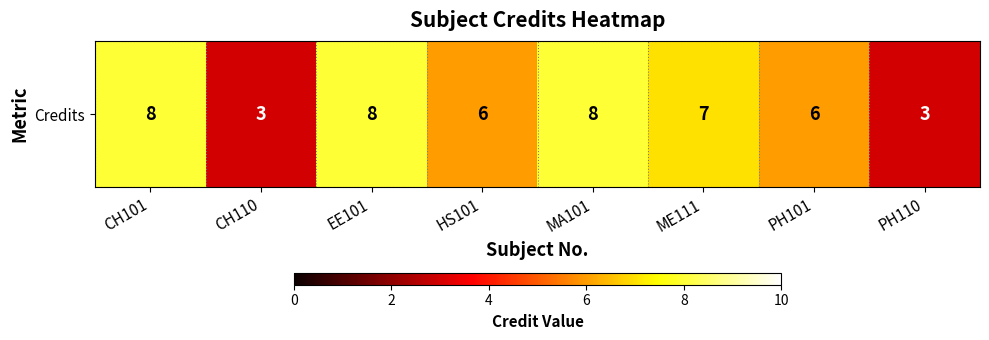

How many values exceed 7?

3